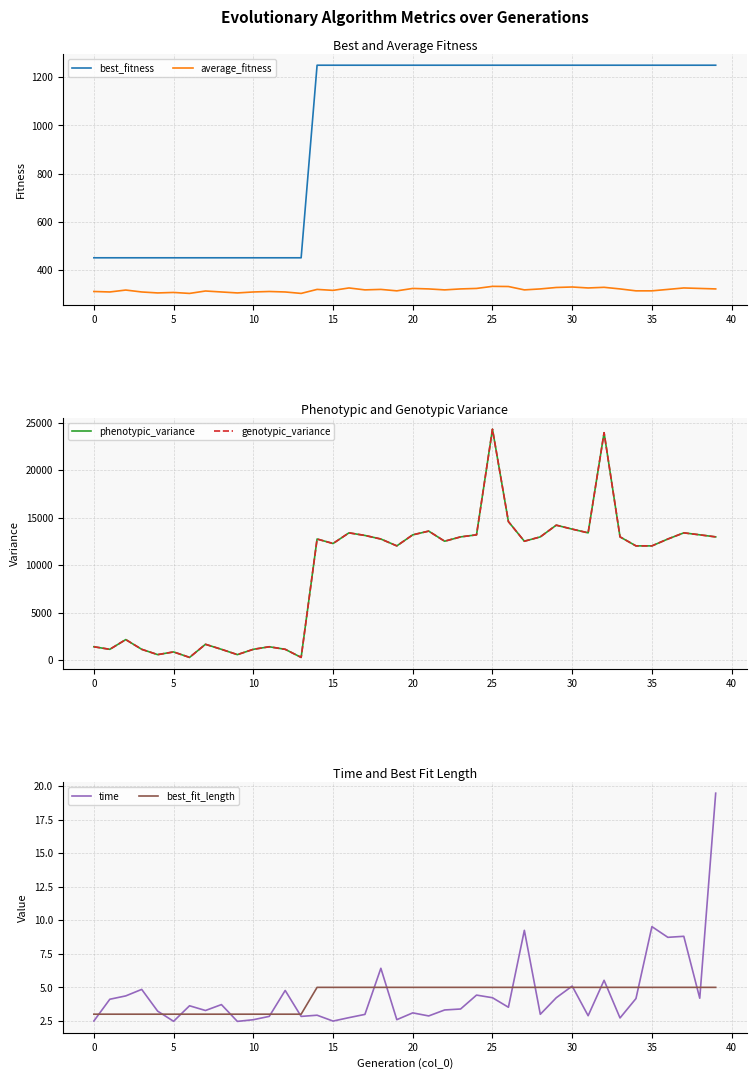

What is the spread (max minus min) of values at 18?

12750.0